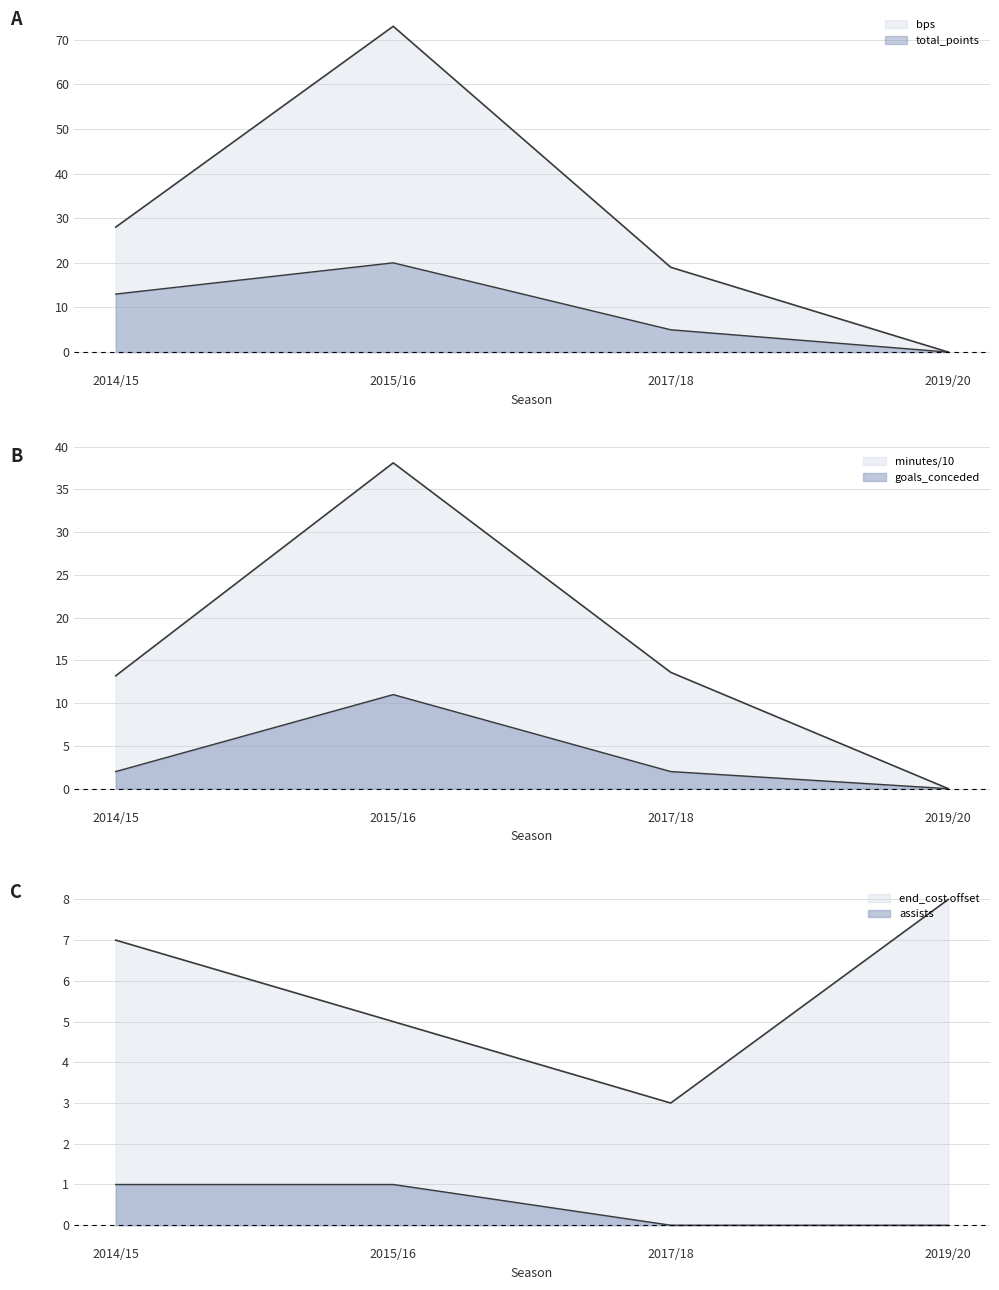

What is the total value across all series at 2017/18?

42.6